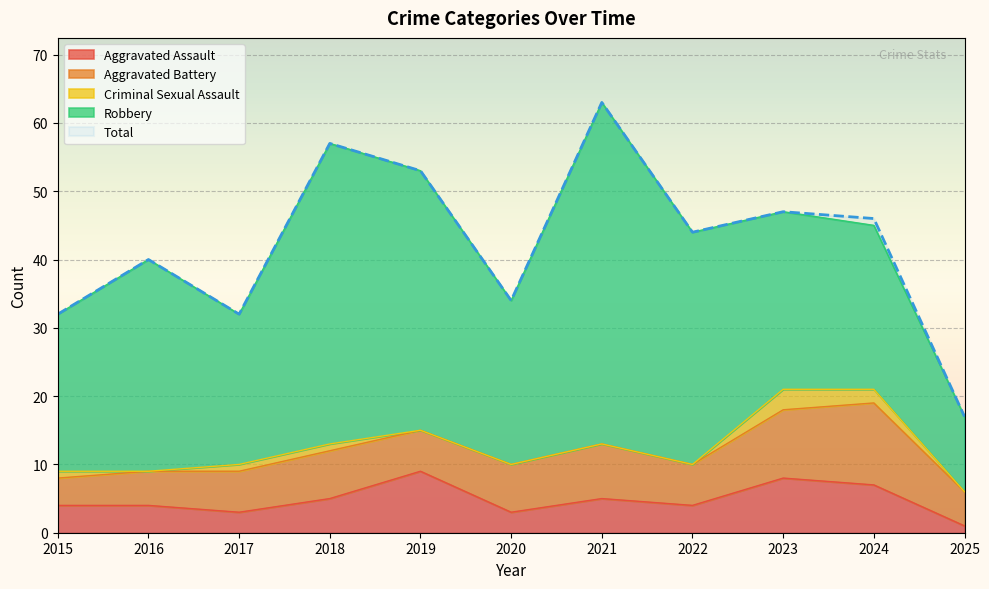

Rank the series at 2022 from highest to lowest value.

Total, Robbery, Aggravated Battery, Aggravated Assault, Criminal Sexual Assault